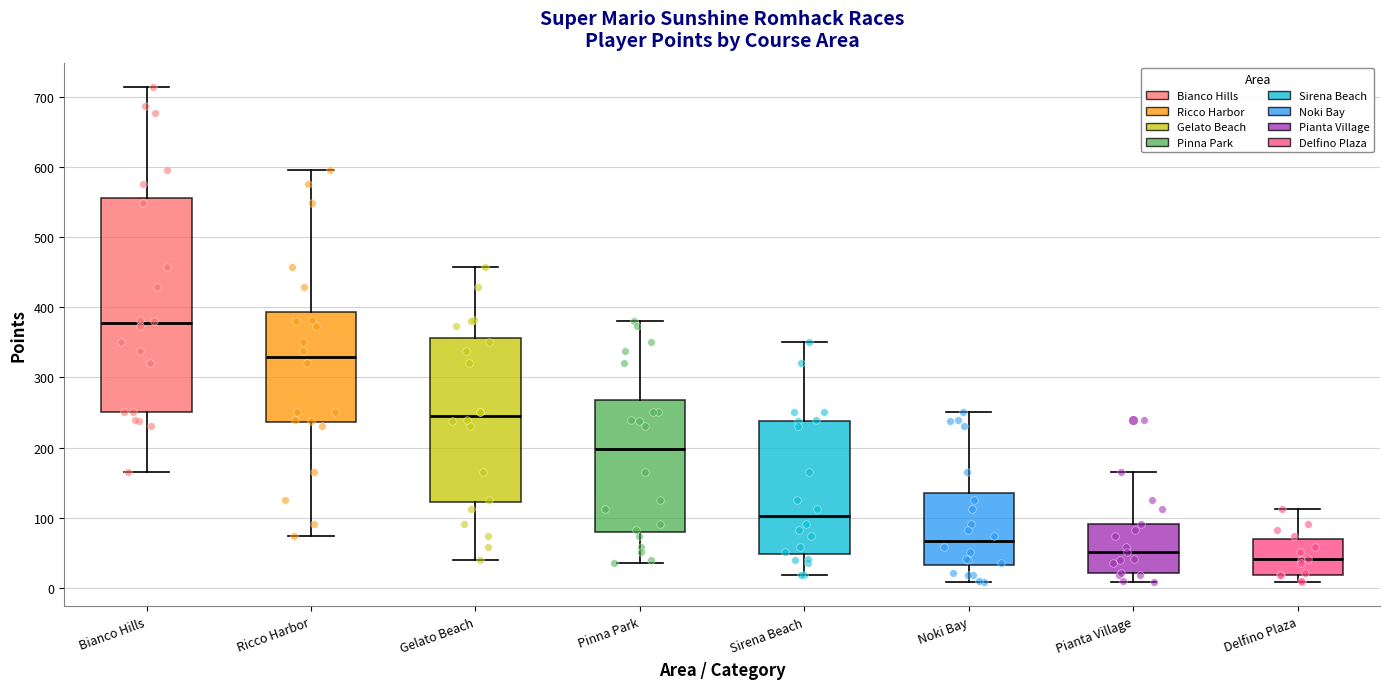

Which box's median line is the highest?

Bianco Hills